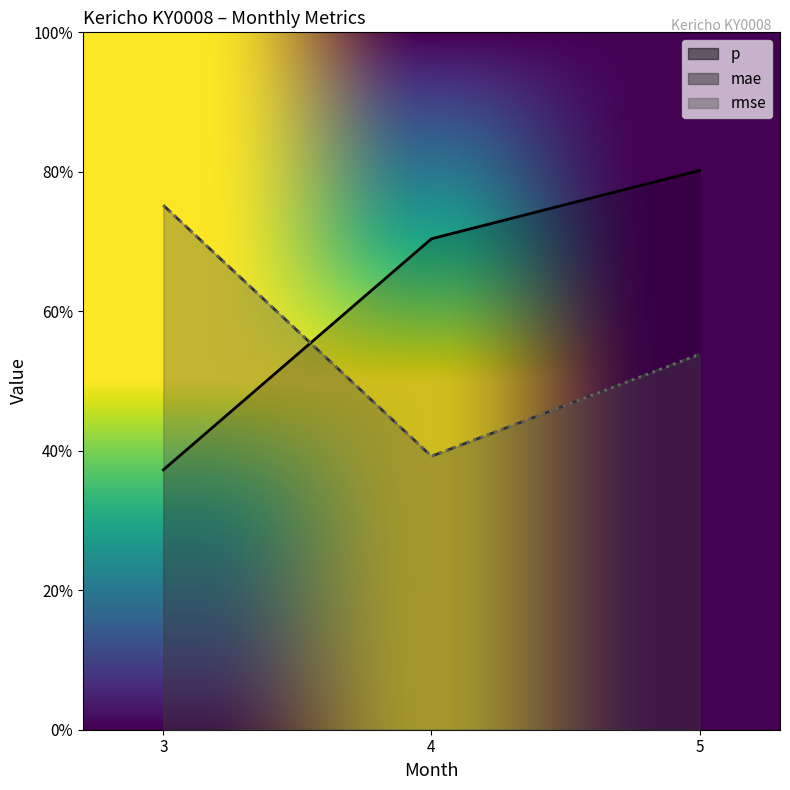

What is the difference between the maximum and minimum values in the mae series?

0.4